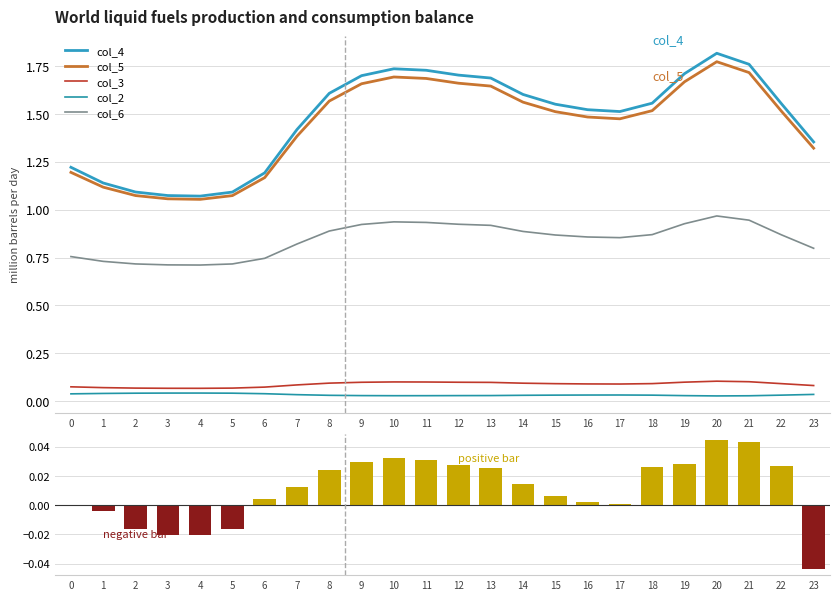

Reading left to right, what are all the values shown in this chart?

col_2: 0=0.0	1=0.0	2=0.0	3=0.0	4=0.0	5=0.0	6=0.0	7=0.0	8=0.0	9=0.0	10=0.0	11=0.0	12=0.0	13=0.0	14=0.0	15=0.0	16=0.0	17=0.0	18=0.0	19=0.0	20=0.0	21=0.0	22=0.0	23=0.0
col_3: 0=0.1	1=0.1	2=0.1	3=0.1	4=0.1	5=0.1	6=0.1	7=0.1	8=0.1	9=0.1	10=0.1	11=0.1	12=0.1	13=0.1	14=0.1	15=0.1	16=0.1	17=0.1	18=0.1	19=0.1	20=0.1	21=0.1	22=0.1	23=0.1
col_4: 0=1.2	1=1.1	2=1.1	3=1.1	4=1.1	5=1.1	6=1.2	7=1.4	8=1.6	9=1.7	10=1.7	11=1.7	12=1.7	13=1.7	14=1.6	15=1.6	16=1.5	17=1.5	18=1.6	19=1.7	20=1.8	21=1.8	22=1.6	23=1.4
col_5: 0=1.2	1=1.1	2=1.1	3=1.1	4=1.1	5=1.1	6=1.2	7=1.4	8=1.6	9=1.7	10=1.7	11=1.7	12=1.7	13=1.6	14=1.6	15=1.5	16=1.5	17=1.5	18=1.5	19=1.7	20=1.8	21=1.7	22=1.5	23=1.3
col_6: 0=0.8	1=0.7	2=0.7	3=0.7	4=0.7	5=0.7	6=0.7	7=0.8	8=0.9	9=0.9	10=0.9	11=0.9	12=0.9	13=0.9	14=0.9	15=0.9	16=0.9	17=0.9	18=0.9	19=0.9	20=1.0	21=0.9	22=0.9	23=0.8